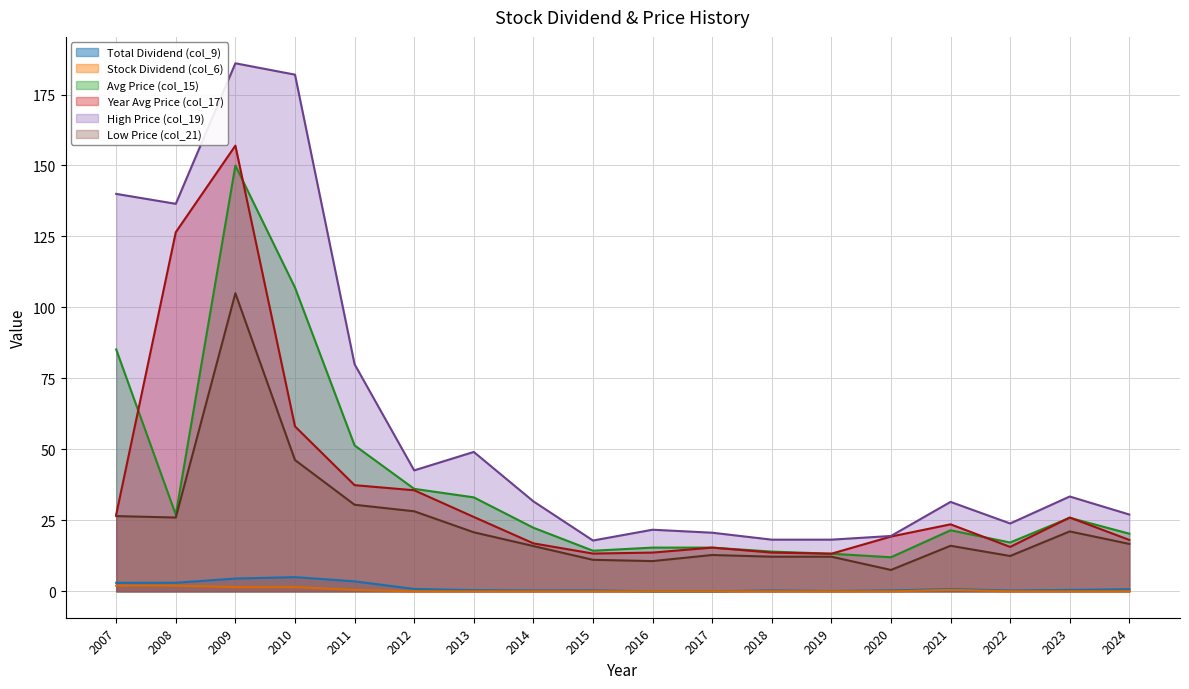

True or false: Year Avg Price (col_17) has a value of 58.1 at 2010.

True